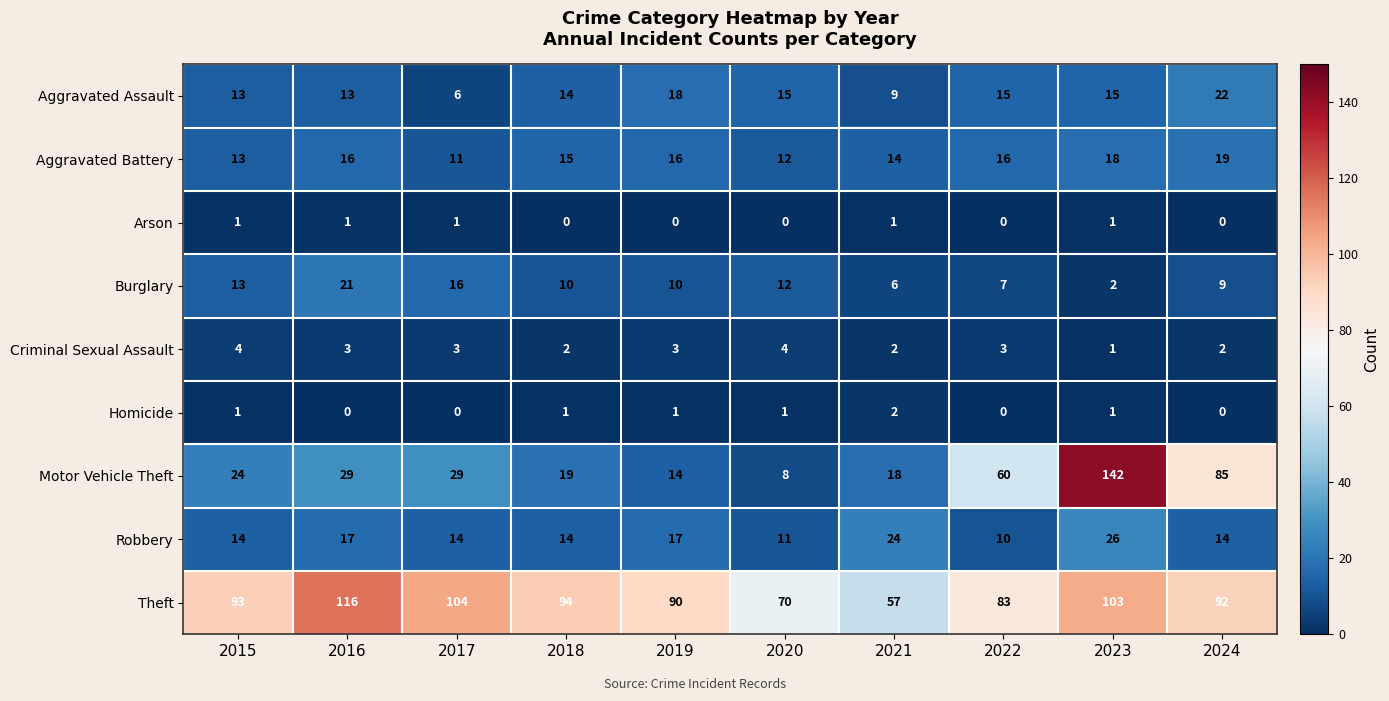

What is the average value of the Aggravated Assault series?

14